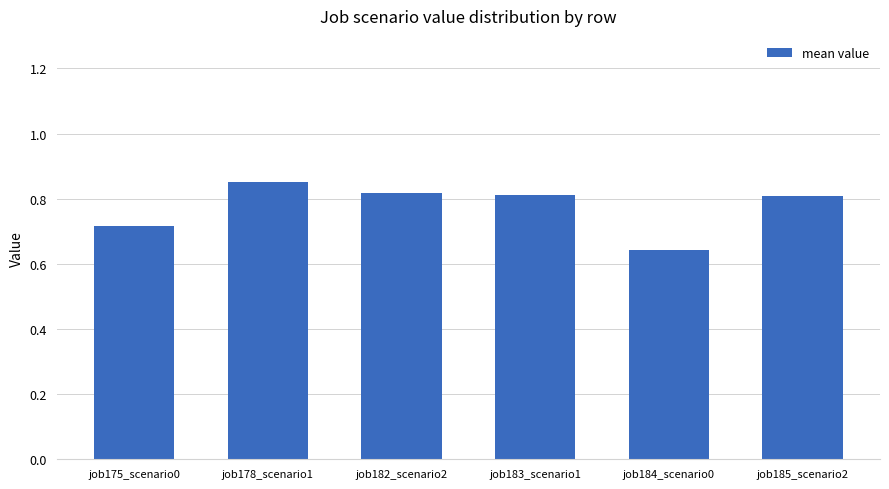

The value at job185_scenario2 is 0.3. True or false?

False